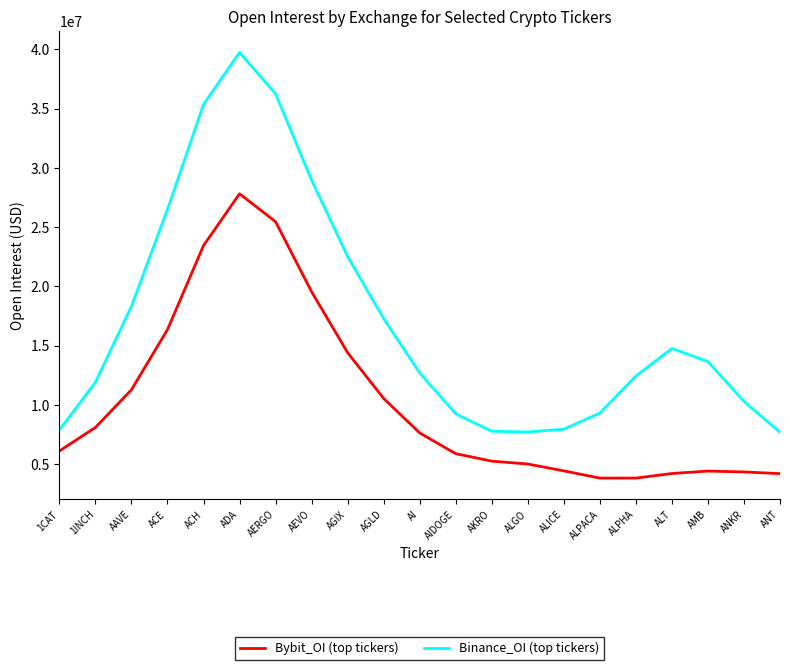

Which series changed the most between AERGO and AGIX?

Binance_OI (top tickers)